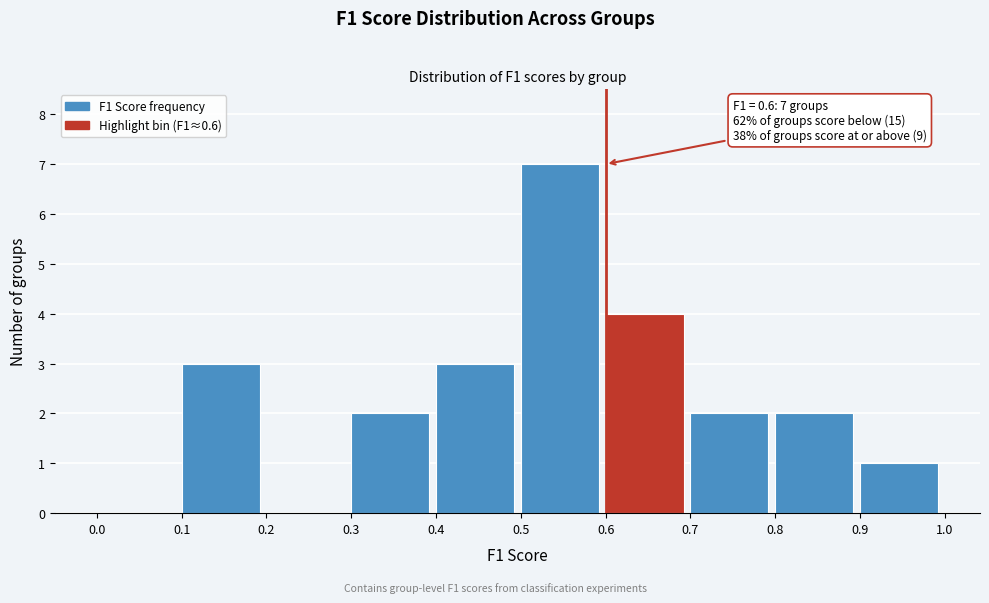

Which range on the x-axis has the tallest bar?

0.5 to 0.6